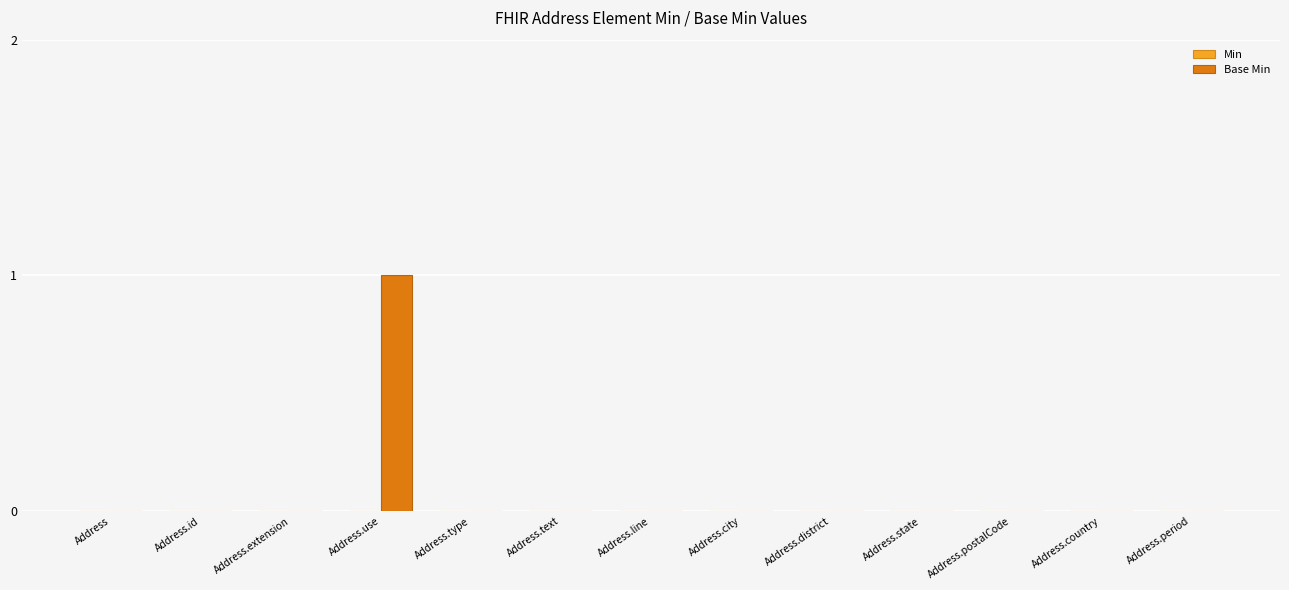

The chart shows a value of 0 at Address.text. True or false?

True